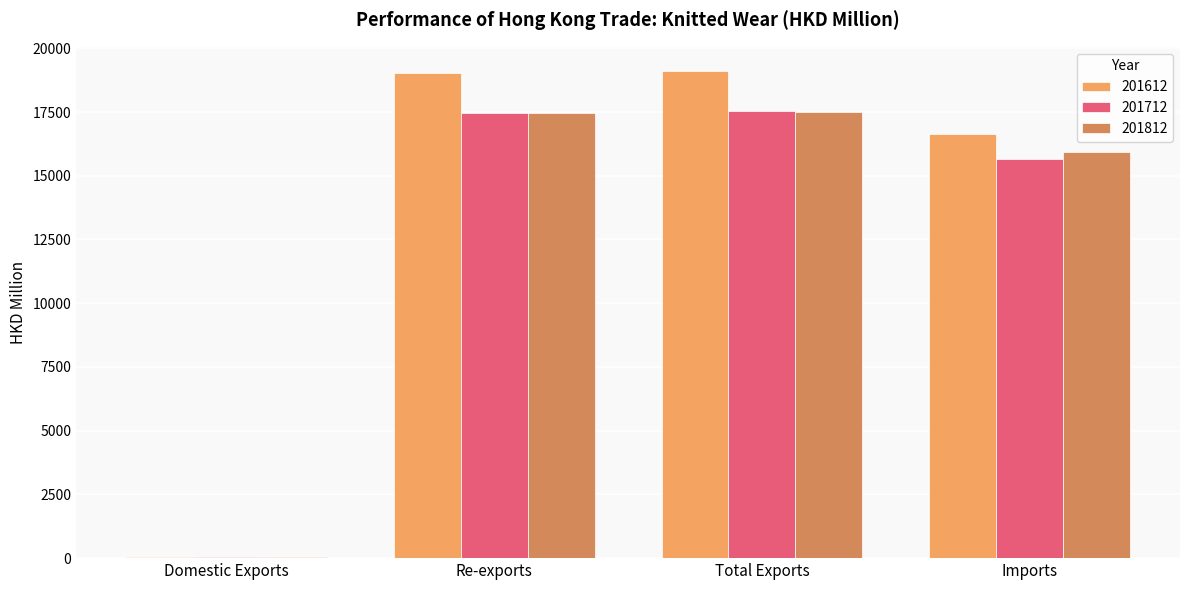

What is the maximum value shown in the chart?

19103.7